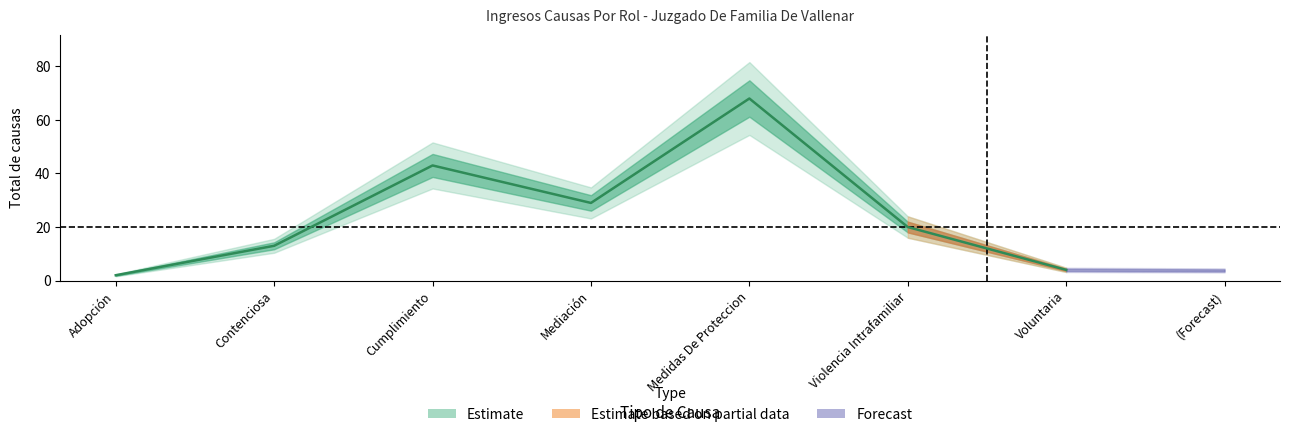

List the labels in order of value, smallest first.

Adopción, Voluntaria, Contenciosa, Violencia Intrafamiliar, Mediación, Cumplimiento, Medidas De Proteccion